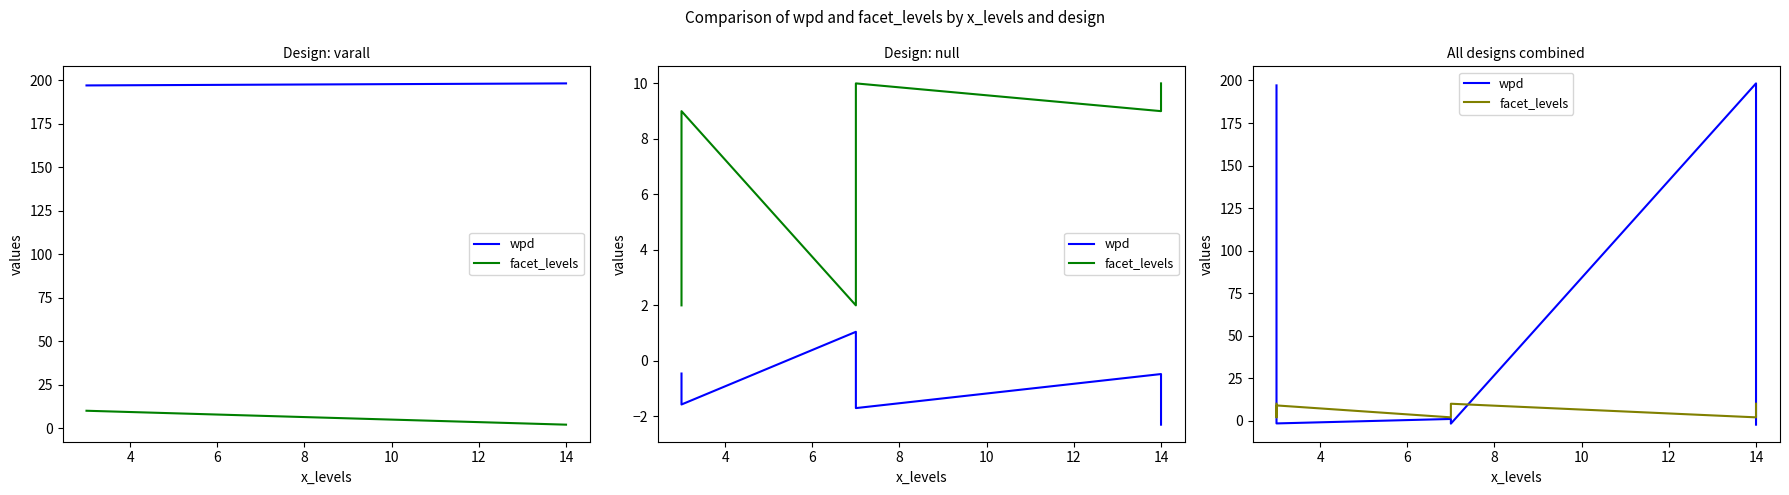

List the series in order of their overall mean, lowest first.

facet_levels, wpd